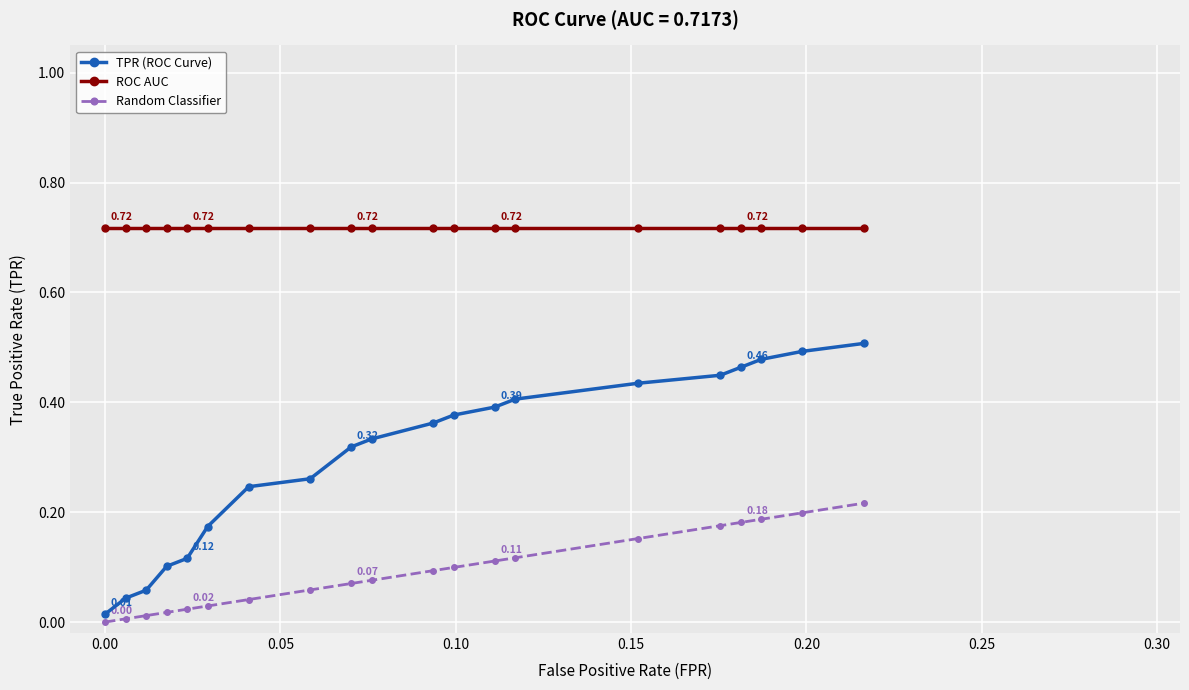

What is the sum of all TPR (ROC Curve) values?

6.0